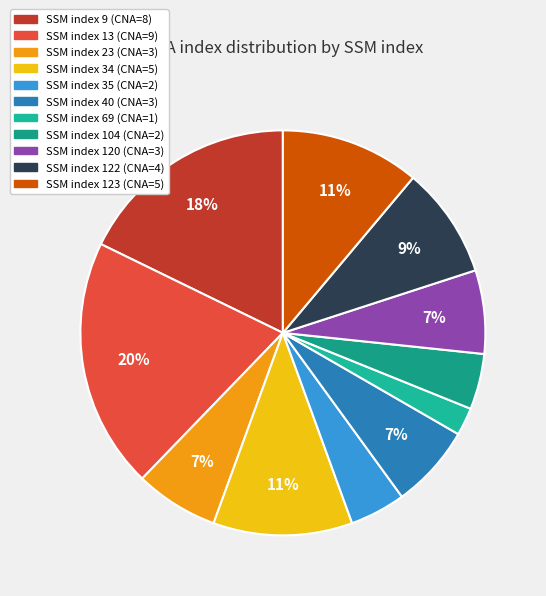

Count the number of slices in the pie.

11